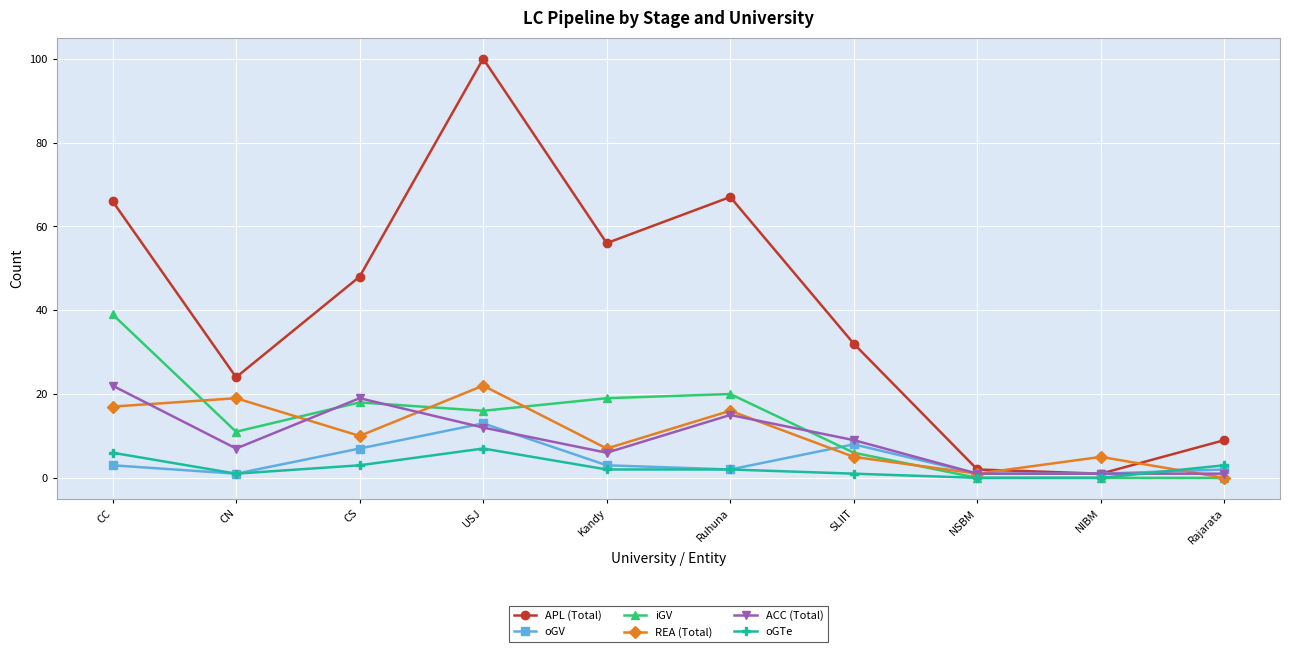

Where is APL (Total) nearest to the value 50?

CS